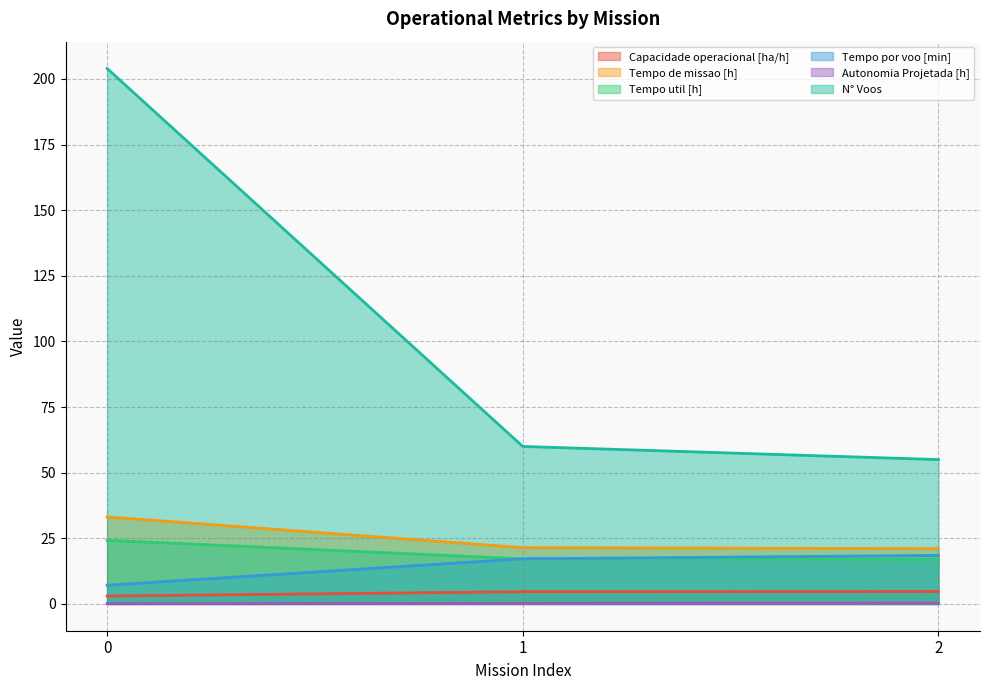

Which series has the largest range (max minus min)?

N° Voos